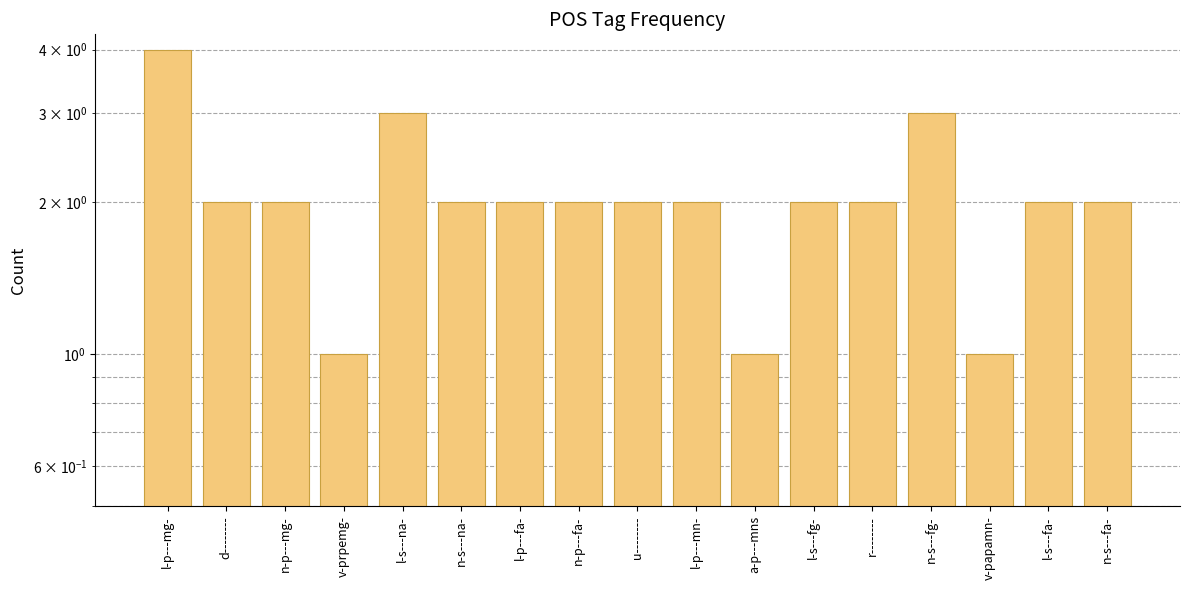

Reading left to right, what are all the values shown in this chart?

l-p---mg-=4	d--------=2	n-p---mg-=2	v-prpemg-=1	l-s---na-=3	n-s---na-=2	l-p---fa-=2	n-p---fa-=2	u--------=2	l-p---mn-=2	a-p---mns=1	l-s---fg-=2	r--------=2	n-s---fg-=3	v-papamn-=1	l-s---fa-=2	n-s---fa-=2